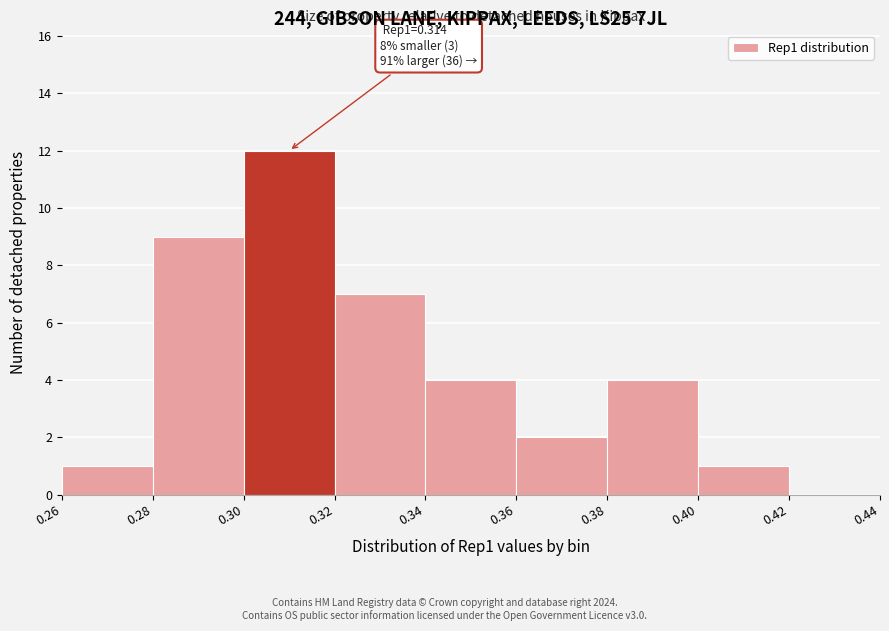

Which range on the x-axis has the tallest bar?

0.30 to 0.32